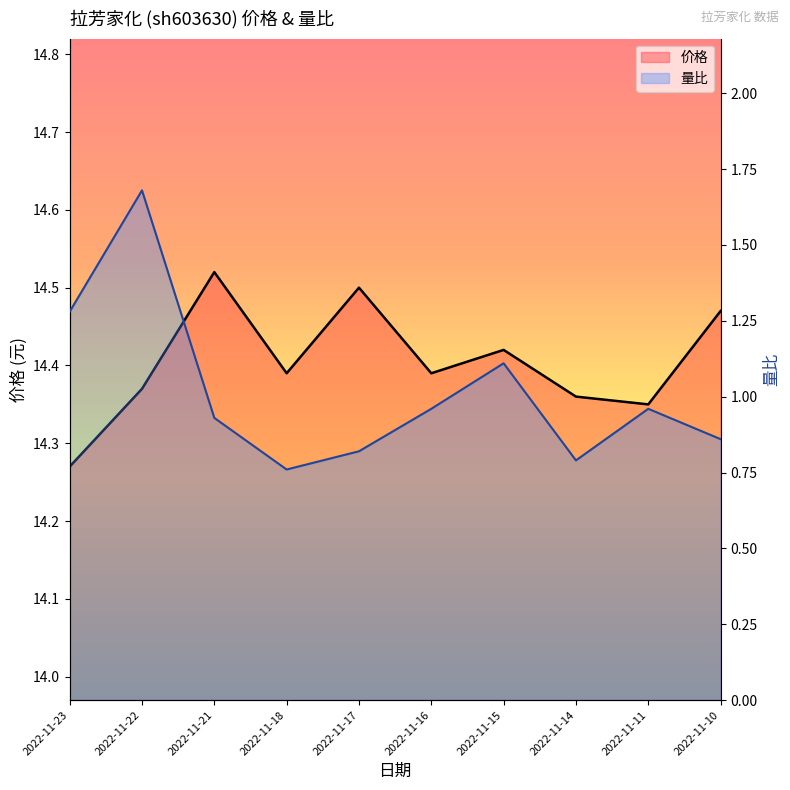

Which category has the highest value across all series?

2022-11-21